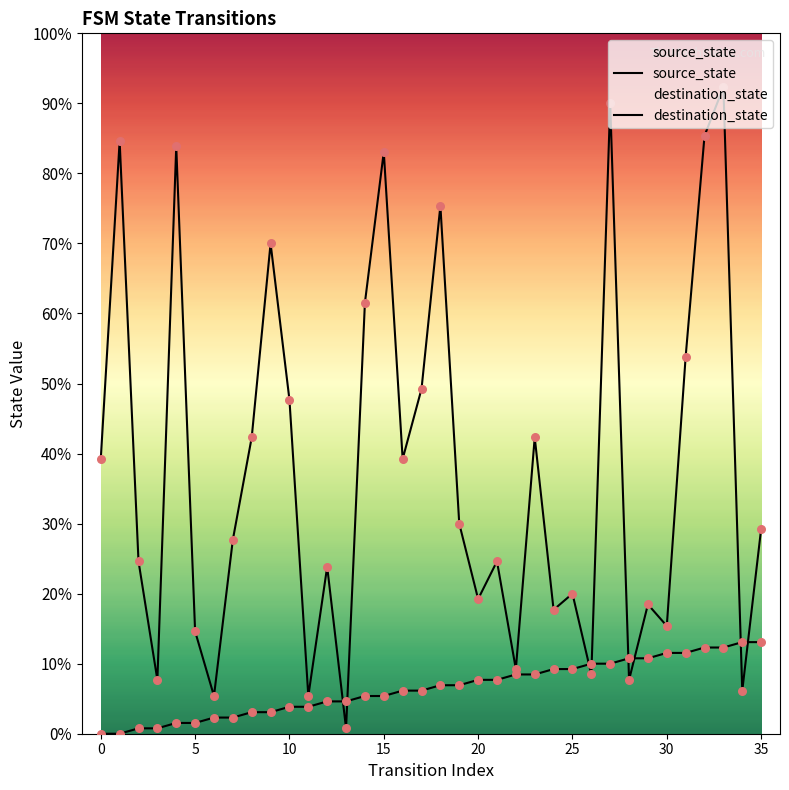

At which category is the sum across all series the highest?

33